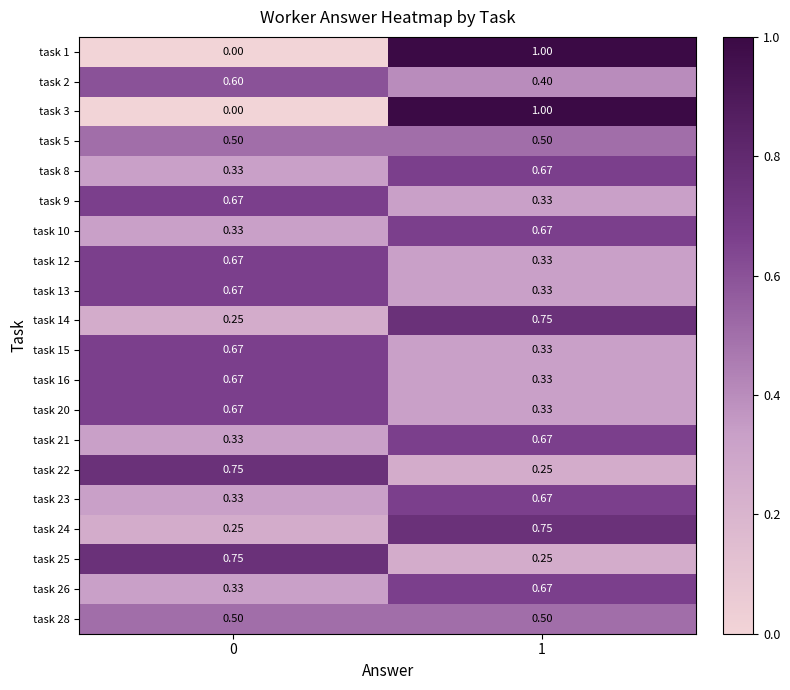

Is the value of task 14 at 1 greater than the value of task 26 at 0?

Yes